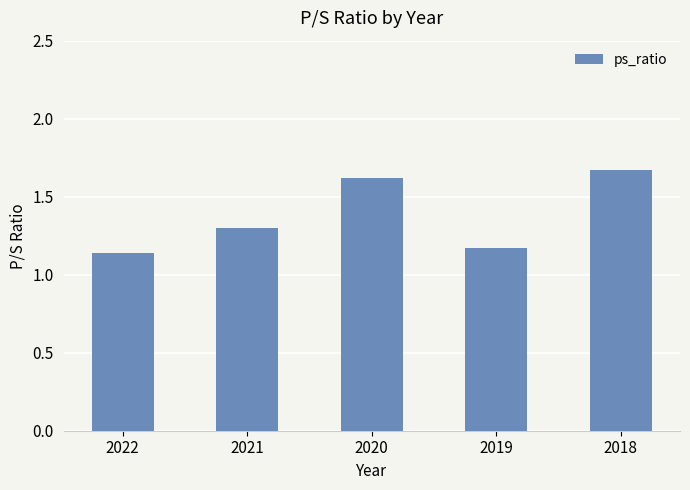

What is the difference between the values at 2021 and 2019?

0.1